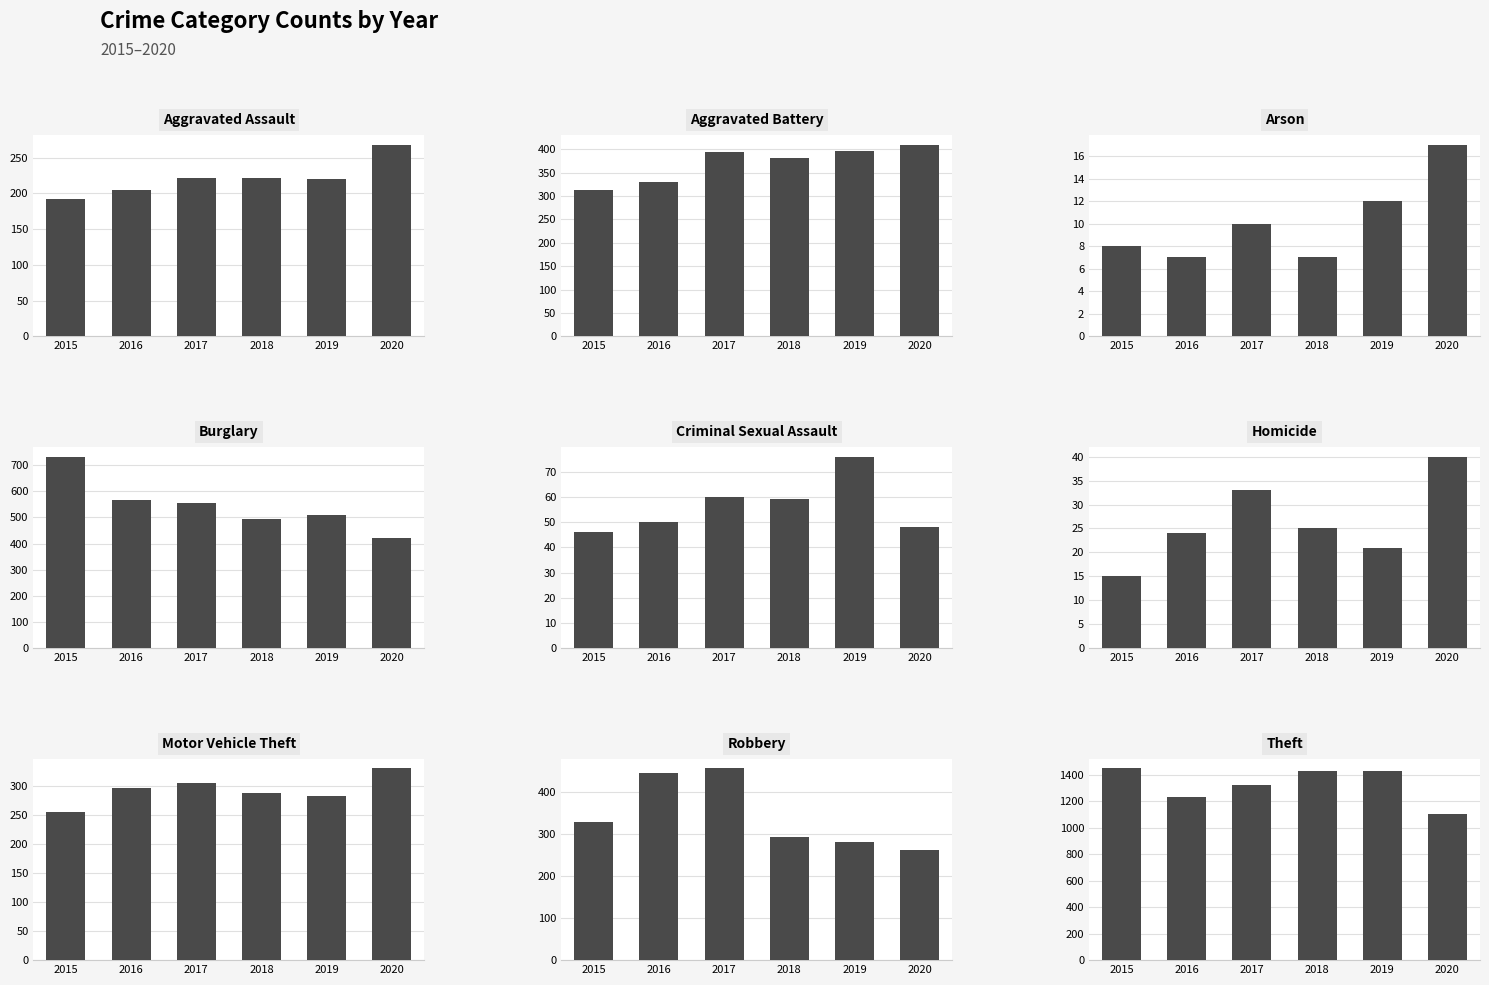

True or false: 2020 has a value of 331 at Motor Vehicle Theft.

True